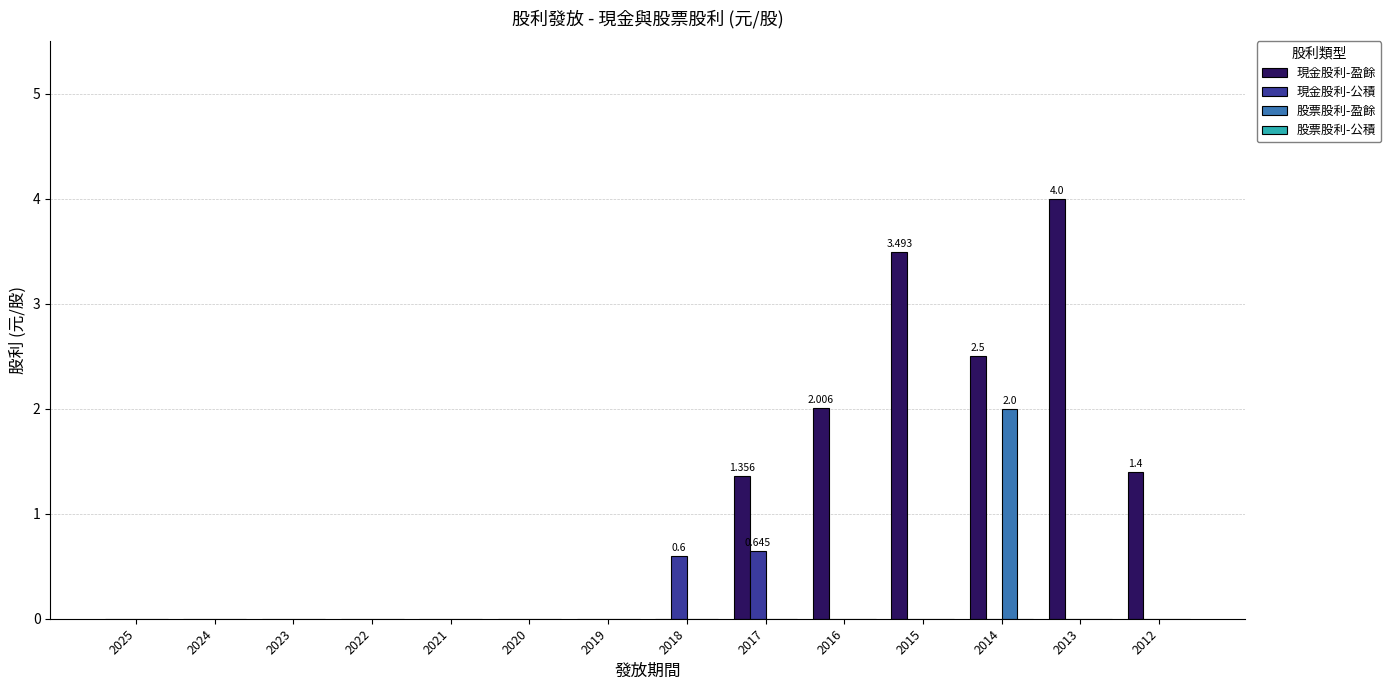

Which series has the widest spread of values?

現金股利-盈餘